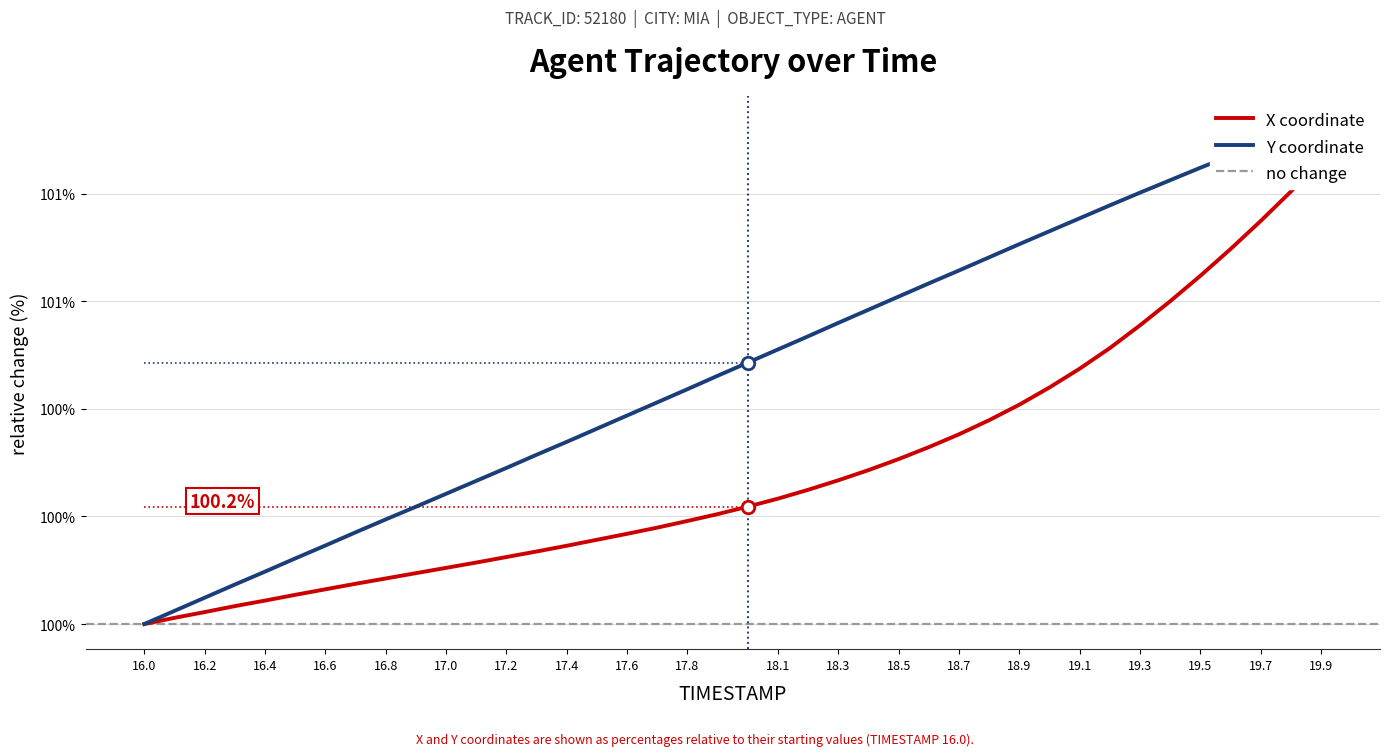

What is the difference between the Y values at 18.9 and 19.9?

0.2